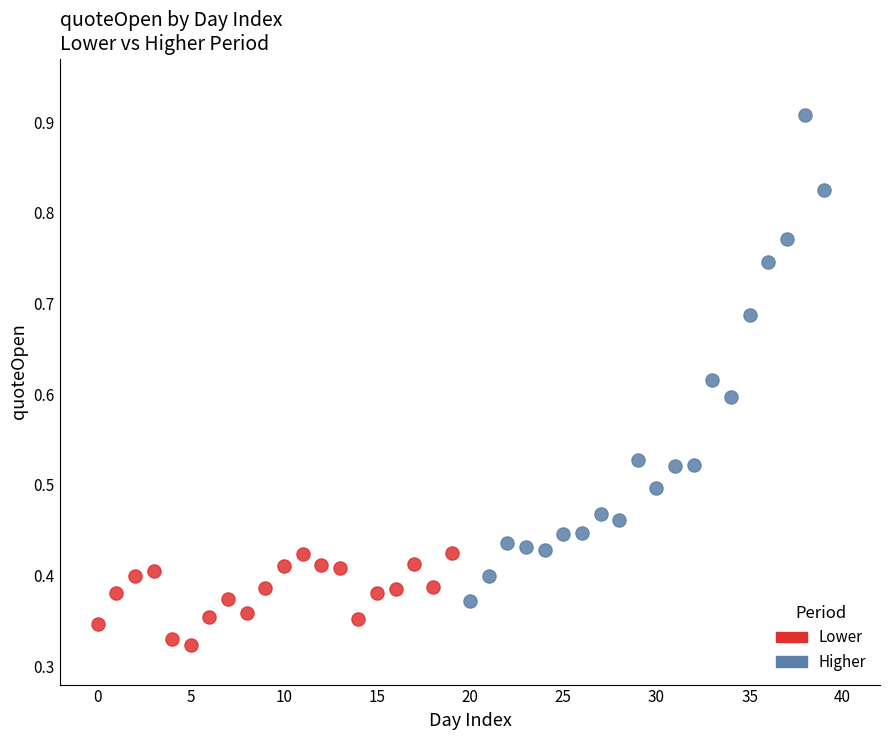

What are all the series names shown in the legend?

Lower, Higher